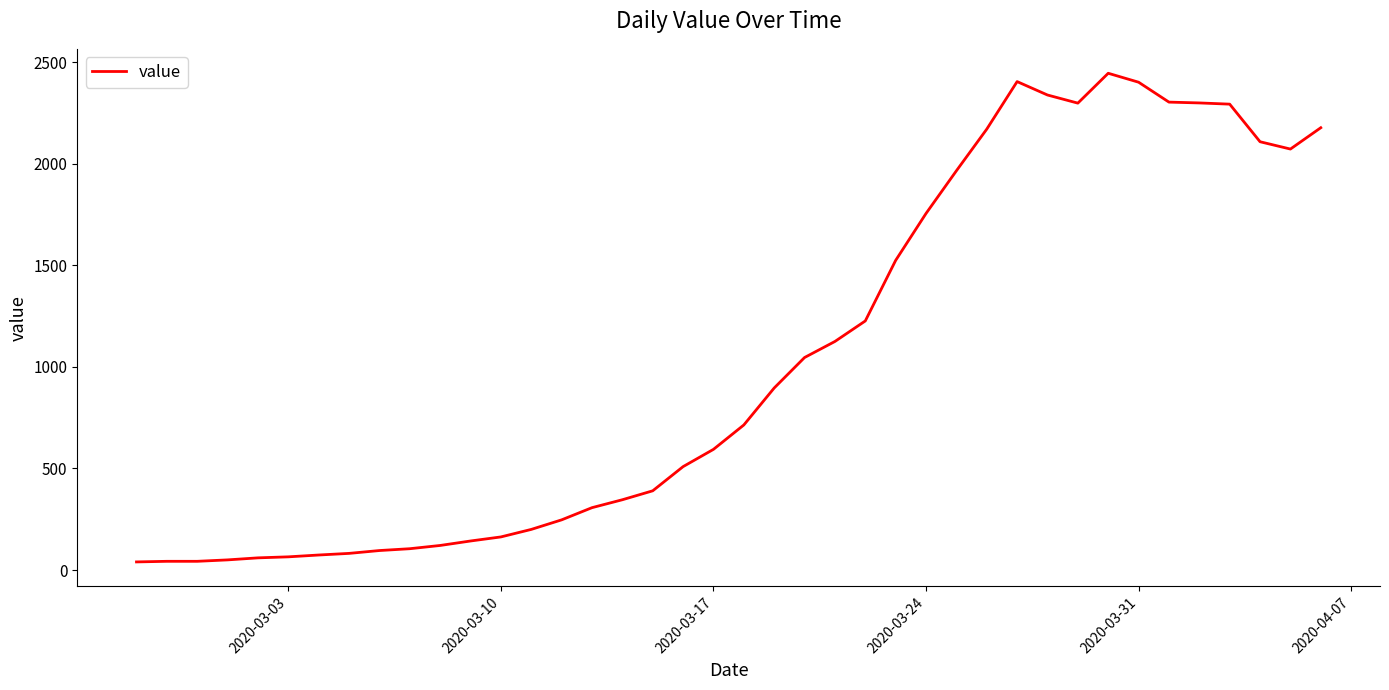

What is the difference between the maximum and minimum values?

2405